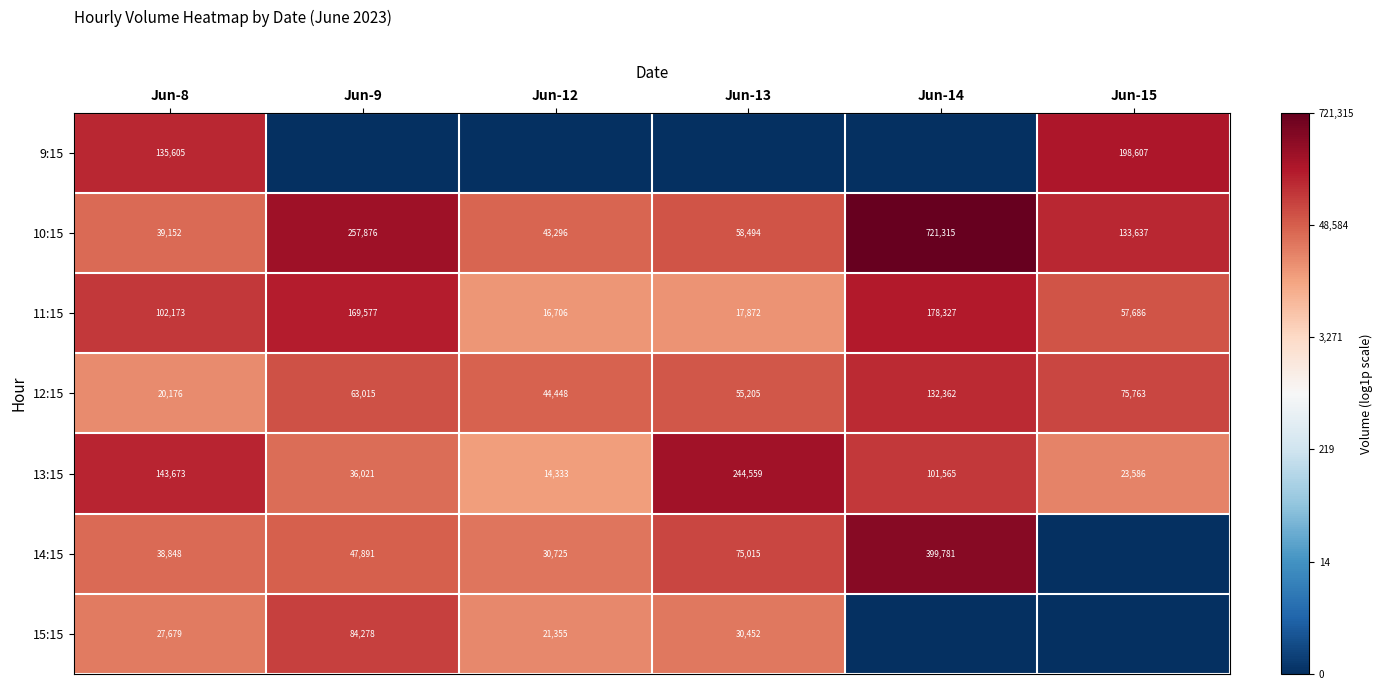

What is the difference between the second highest and minimum values in the 11:15 series?

152871